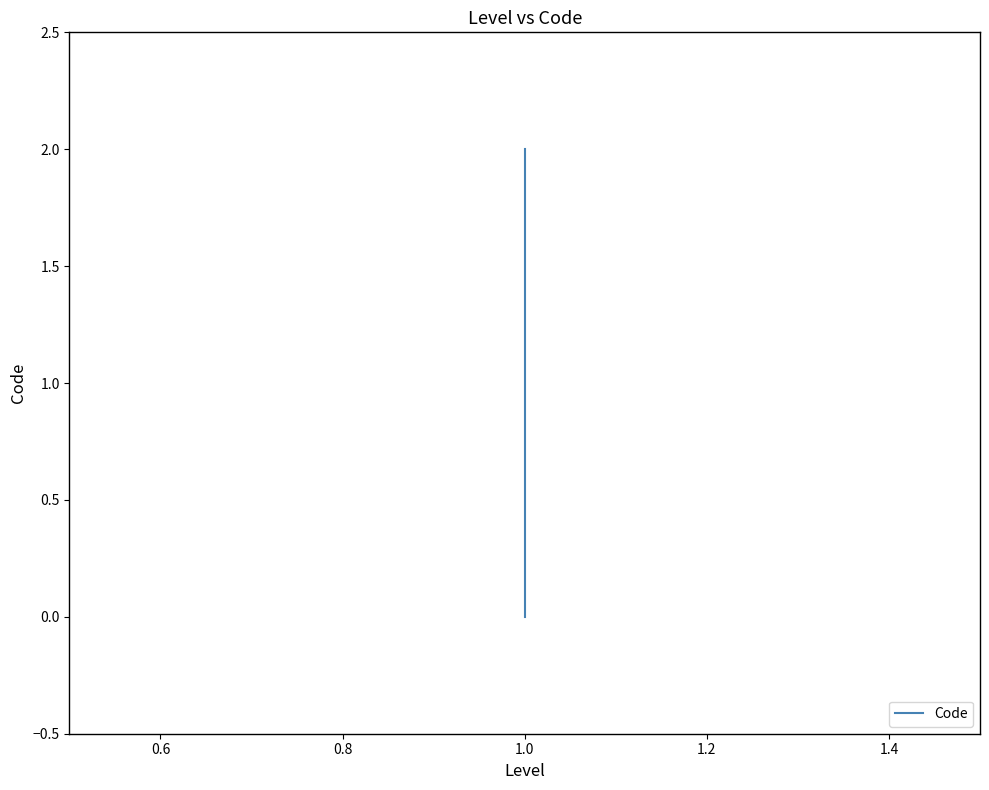

Which has a higher value, 1.0 or 1.0?

1.0